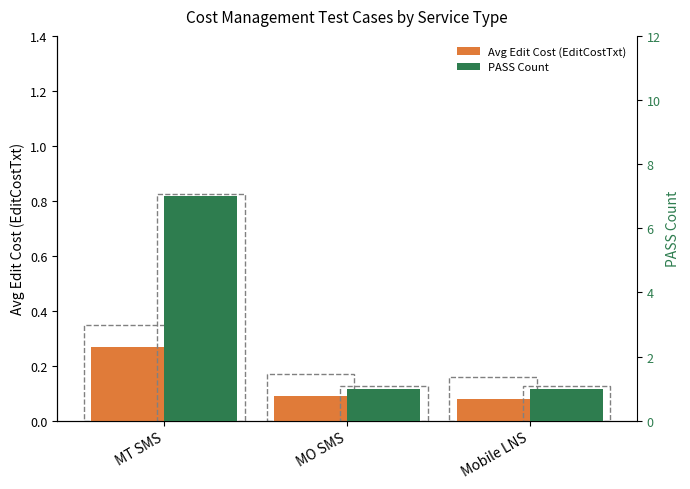

Which series has the widest spread of values?

PASS Count